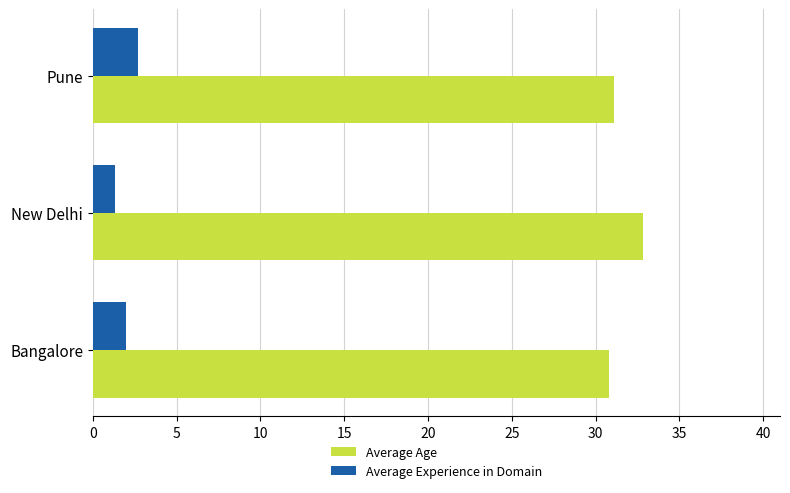

What value does the Average Age series have at Pune?

31.1